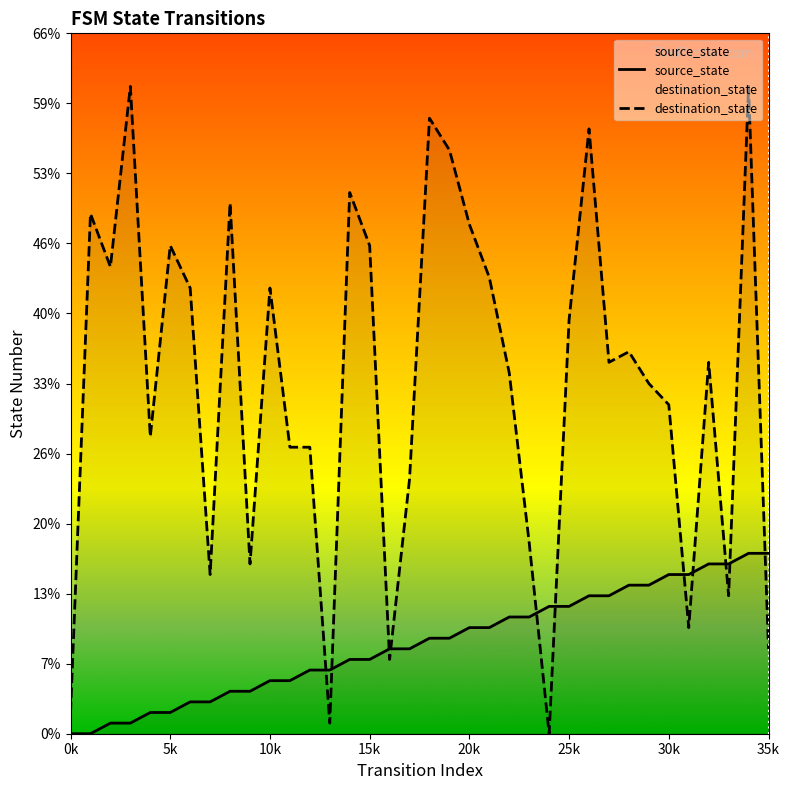

How many positive values does the destination_state series have?

35